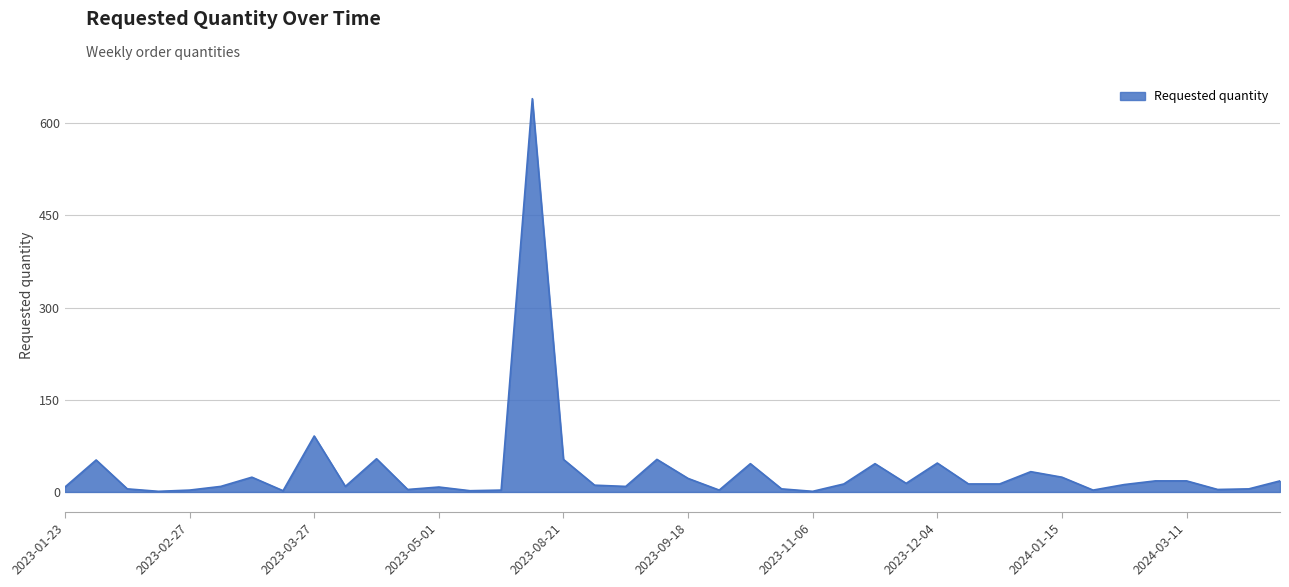

What is the greatest value displayed?

640